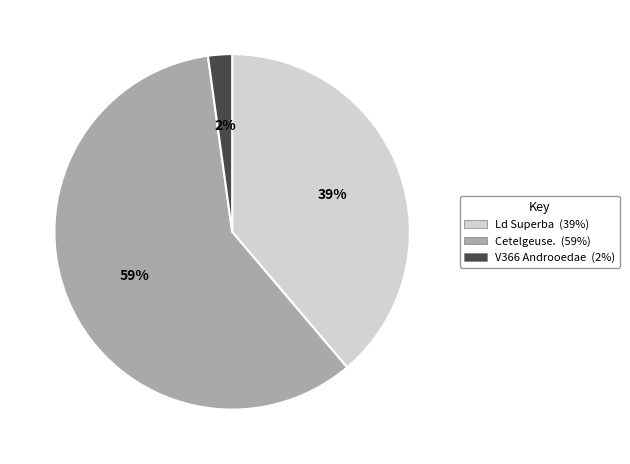

What percentage is the Cetelgeuse. slice, to the nearest percent?

59%